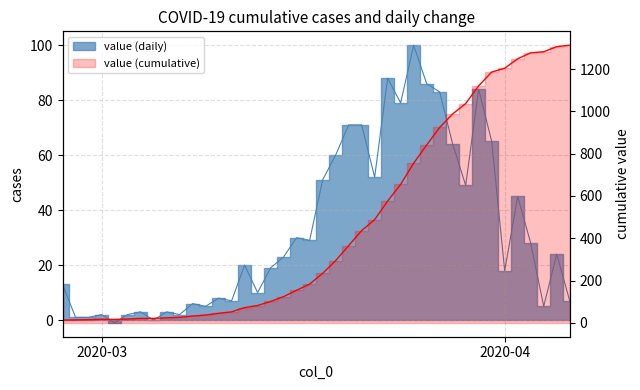

How many values are below 234?

20